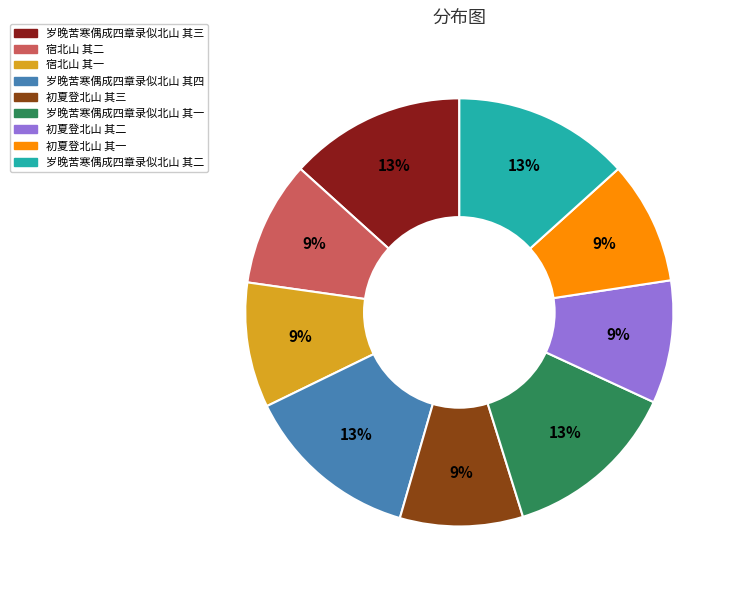

Is there any slice that represents more than half of the pie?

No